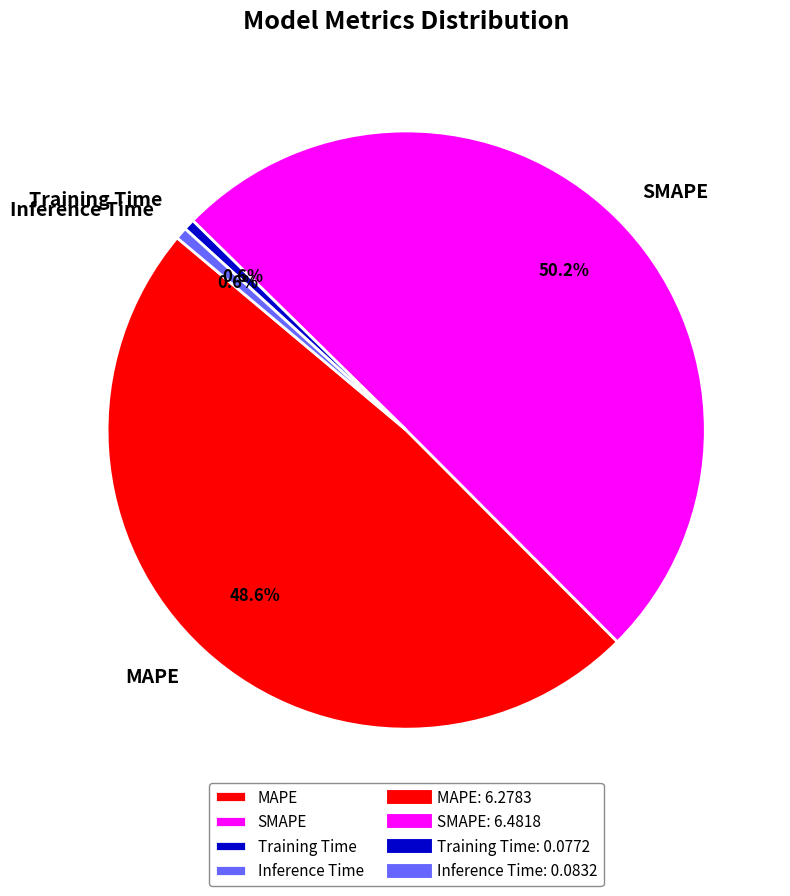

How many segments does this pie chart have?

4